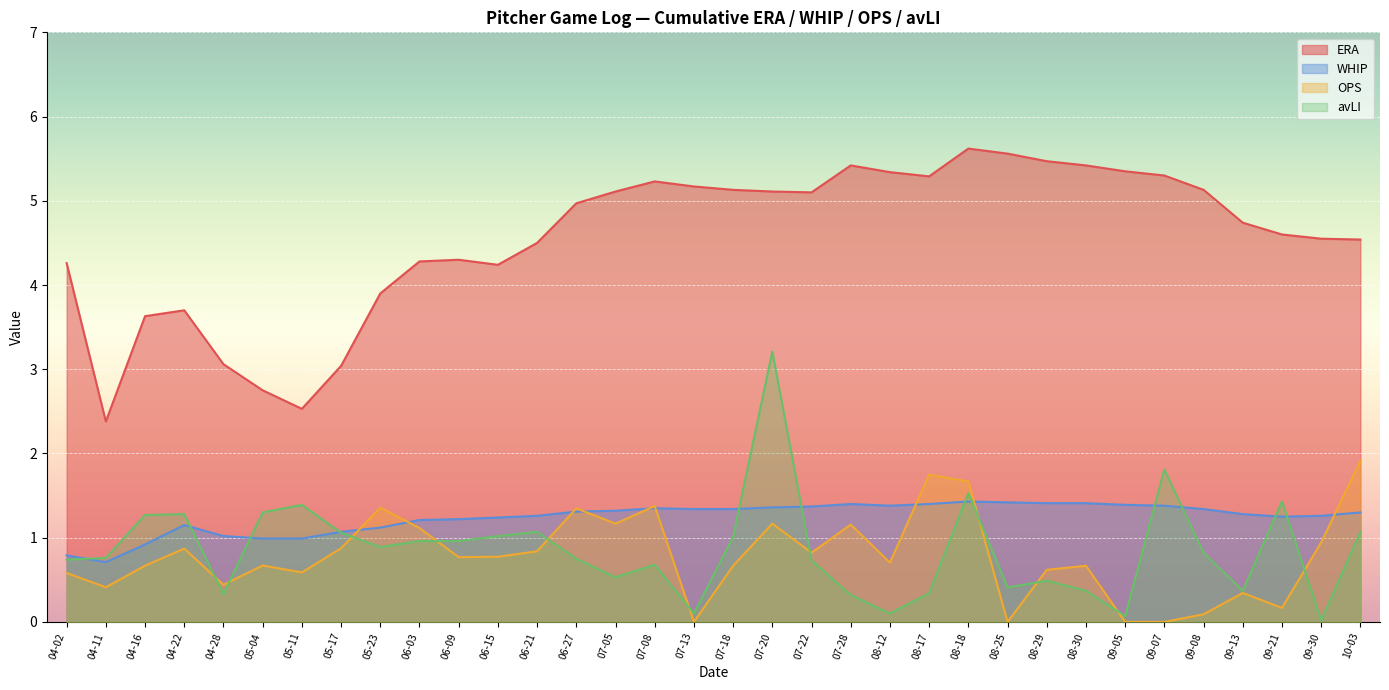

Which series has the largest total across all categories?

ERA